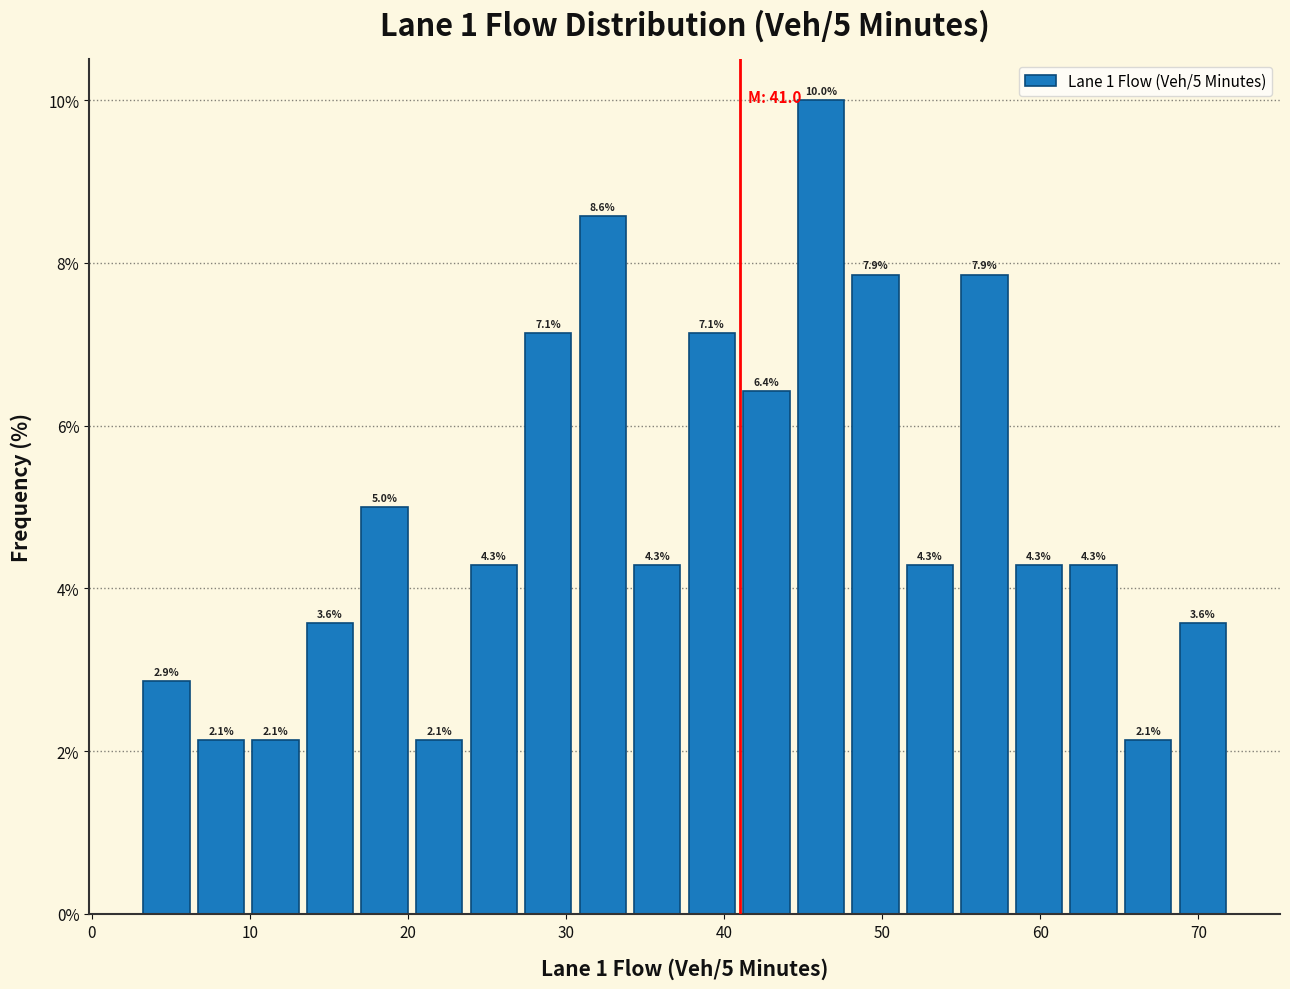

Around what value on the x-axis is the tallest bar? Give the approximate position of its centre, as read against the axis.

46